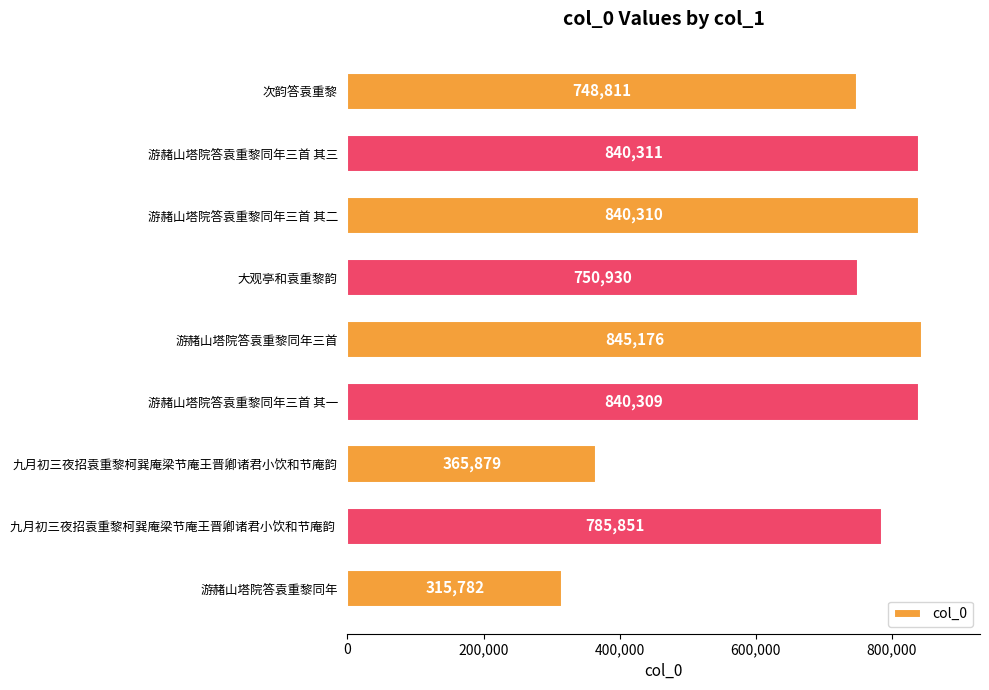

Which has a higher value, 游赭山塔院答袁重黎同年三首 or 游赭山塔院答袁重黎同年三首 其三?

游赭山塔院答袁重黎同年三首